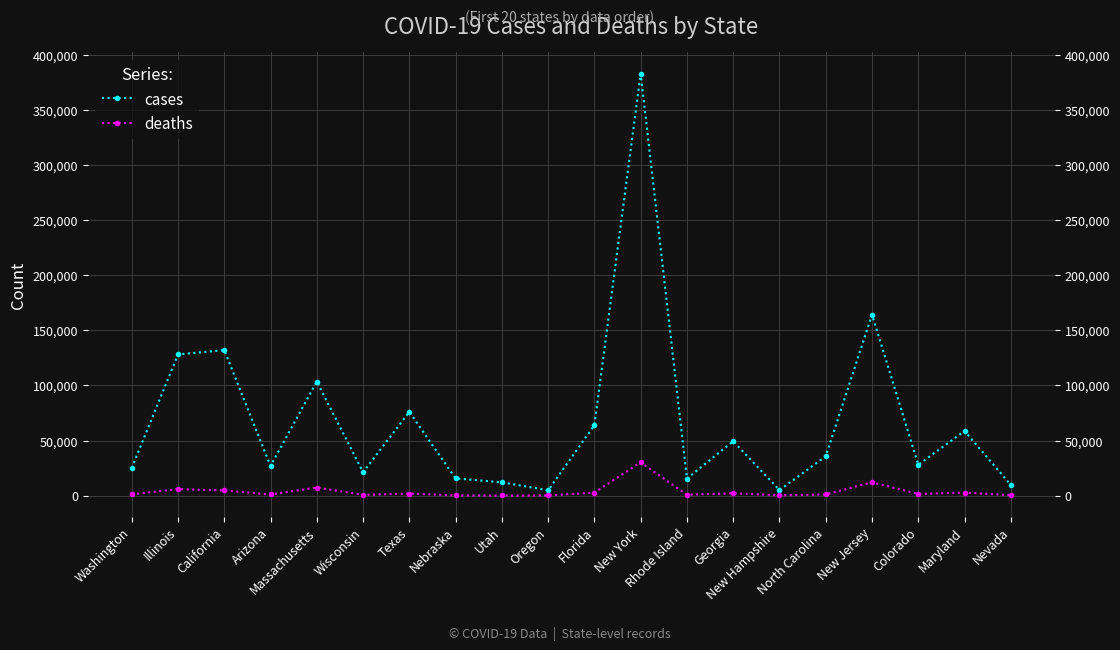

Reading left to right, what are all the values shown in this chart?

cases: Washington=25064	Illinois=128070	California=131997	Arizona=26924	Massachusetts=103436	Wisconsin=21246	Texas=75948	Nebraska=15634	Utah=12084	Oregon=4809	Florida=63930	New York=382879	Rhode Island=15441	Georgia=49371	New Hampshire=5043	North Carolina=35663	New Jersey=164164	Colorado=27987	Maryland=58593	Nevada=9673
deaths: Washington=1163	Illinois=5939	California=4653	Arizona=1048	Massachusetts=7316	Wisconsin=648	Texas=1846	Nebraska=196	Utah=121	Oregon=164	Florida=2699	New York=30183	Rhode Island=772	Georgia=2148	New Hampshire=286	North Carolina=1024	New Jersey=12176	Colorado=1527	Maryland=2749	Nevada=438